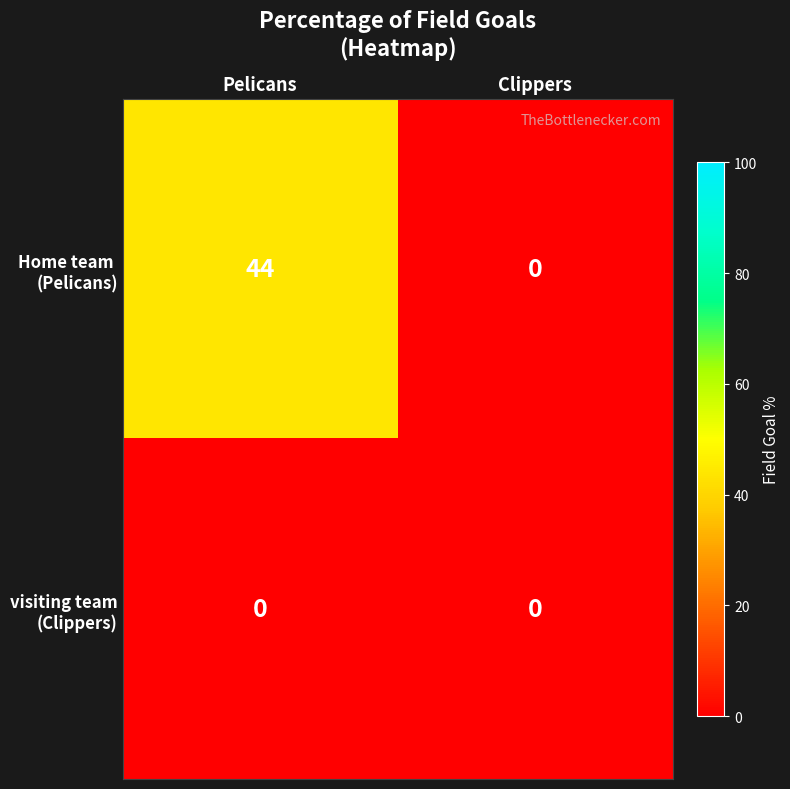

What is the greatest value displayed?

44